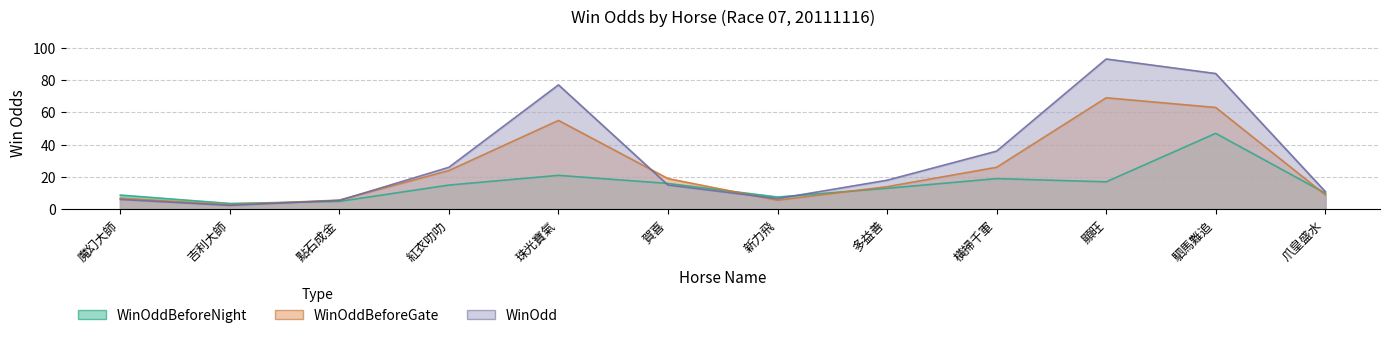

What is the sum of the WinOdd values at 點石成金 and 多益善?

23.5